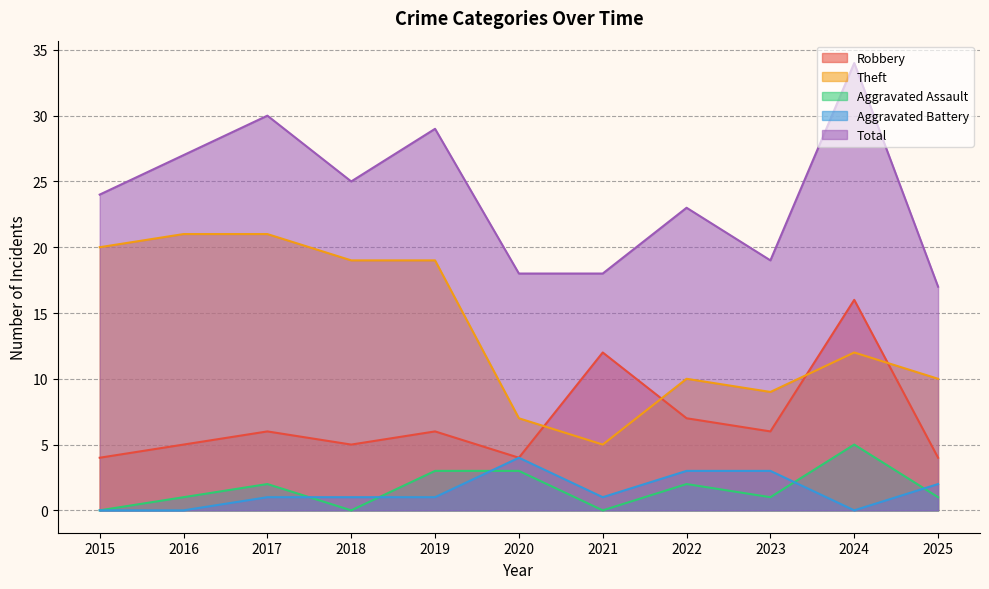

How many interior local peaks does the Aggravated Battery series have?

1